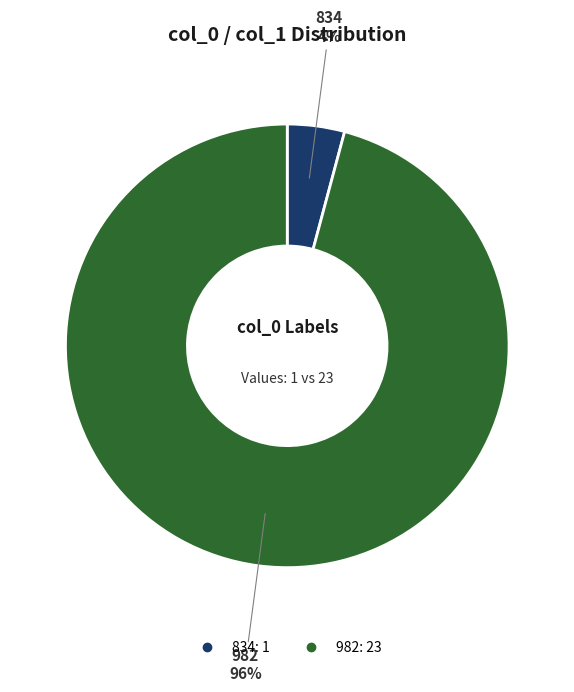

Which category has the smallest portion of the pie?

834